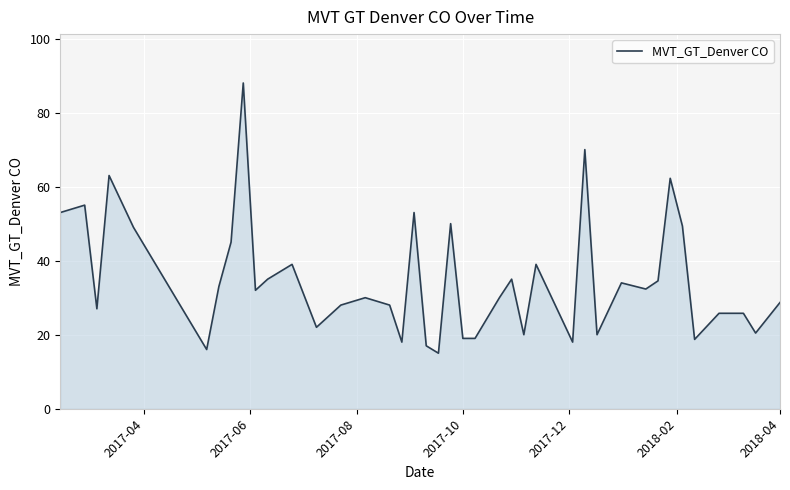

What is the difference between the maximum and minimum values?

73.0